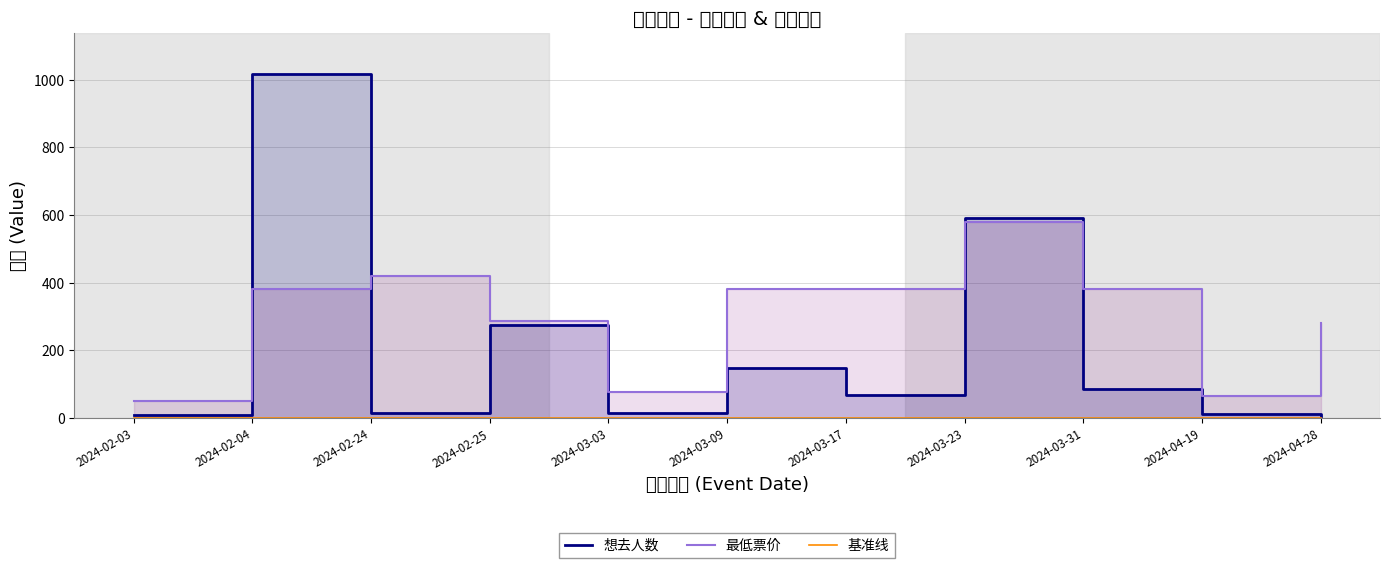

Which series has the largest range (max minus min)?

想去人数